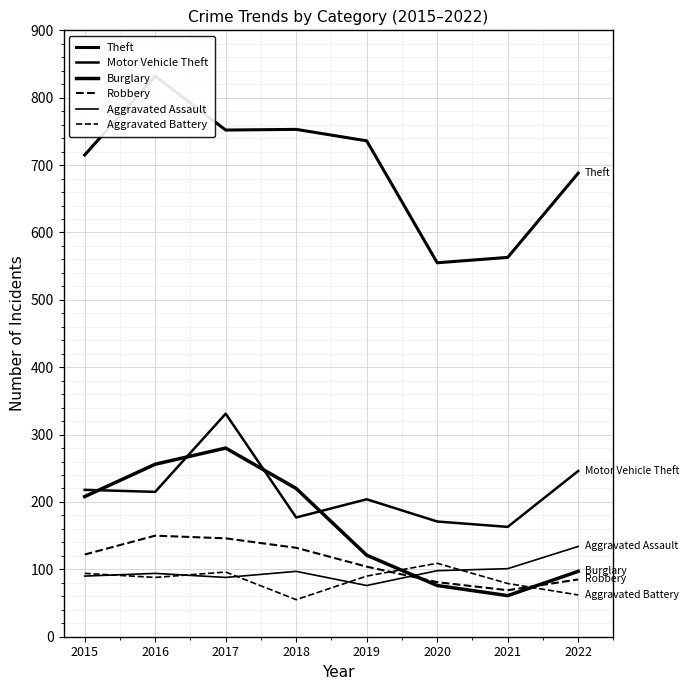

How many interior local peaks does the Motor Vehicle Theft series have?

2